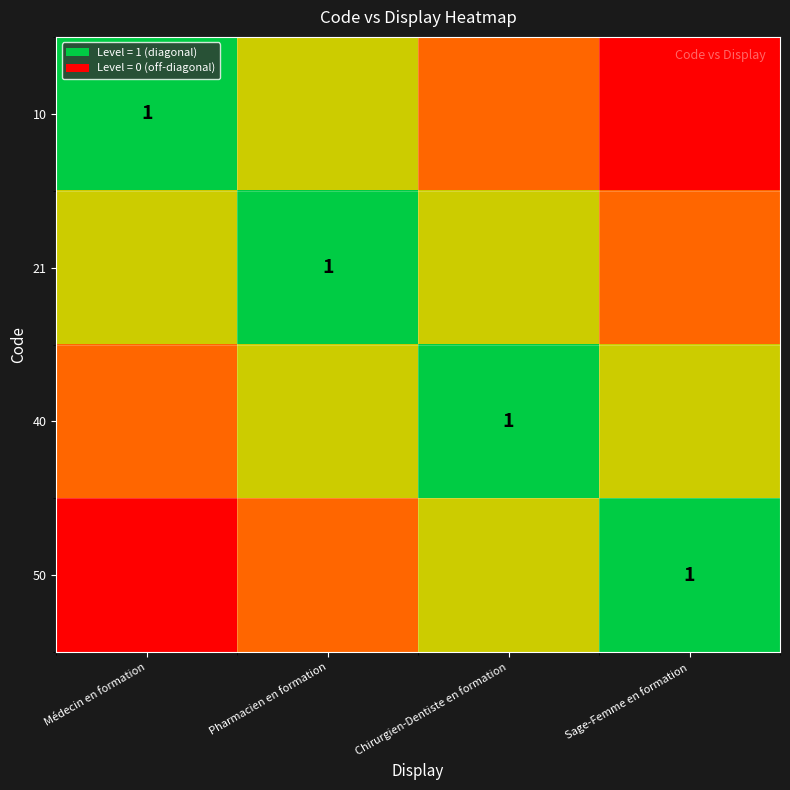

Count the 40 values in the range 0 to 1.

4